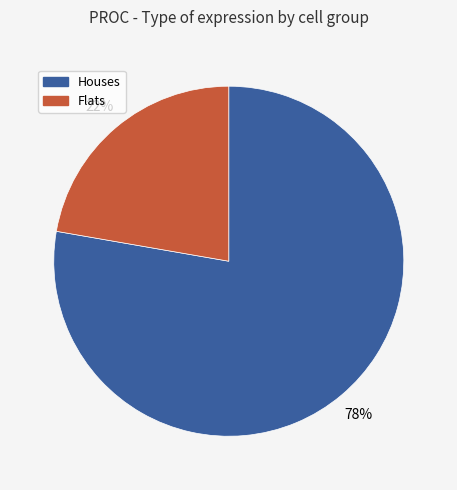

Is there a majority slice in this chart?

Yes